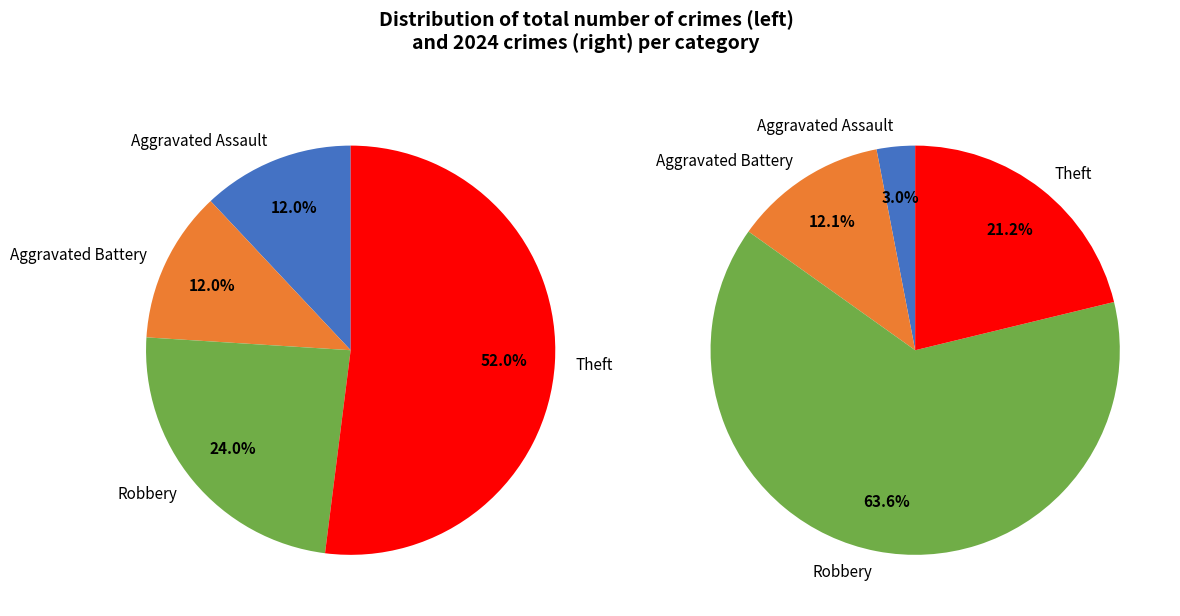

Does 2 represent more than half of the total?

No